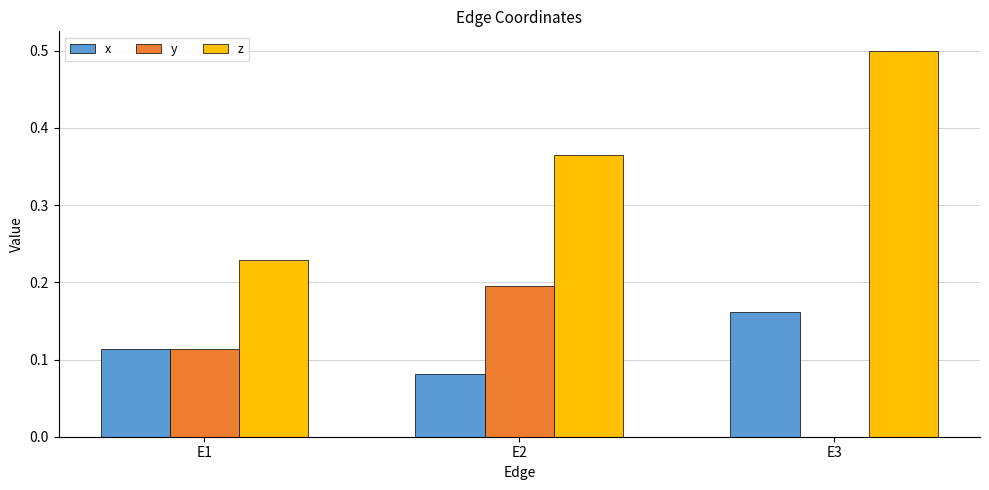

What is the sum of the z values at E3 and E2?

0.9